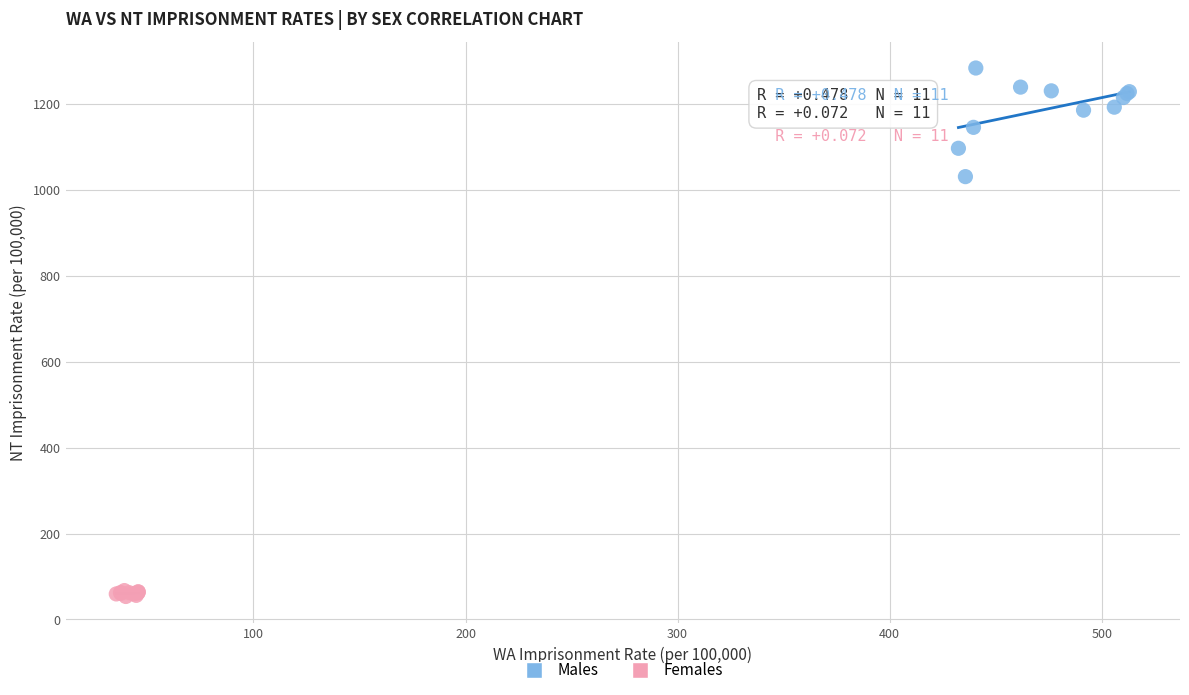

Which series reaches the maximum Y coordinate?

Males